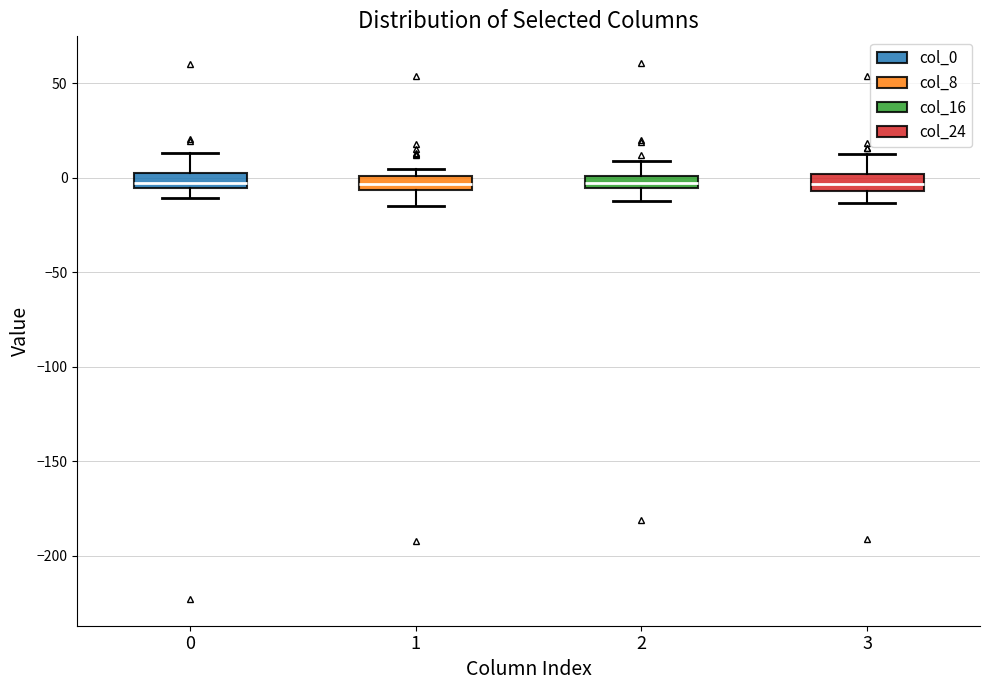

Where is the upper edge of the box at x = 3 on the y-axis? The values are not printed on the chart, so give them approximately, as read against the axis.

0